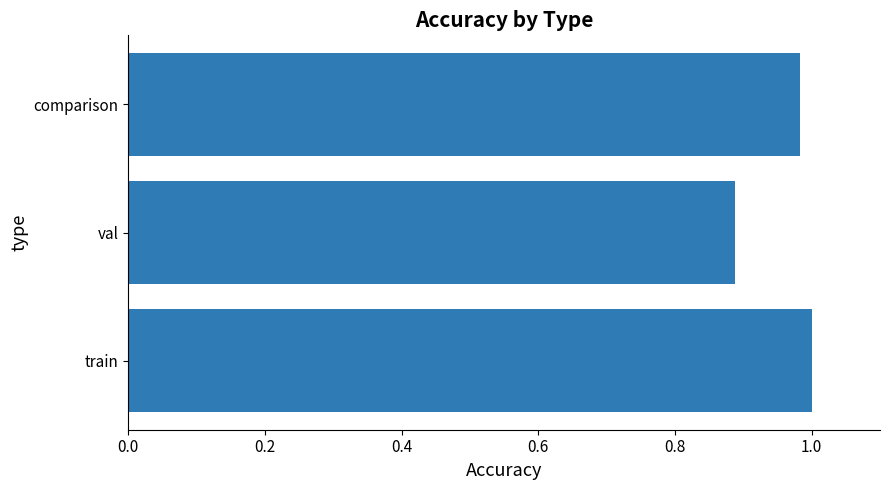

Count the number of categories in the chart.

3